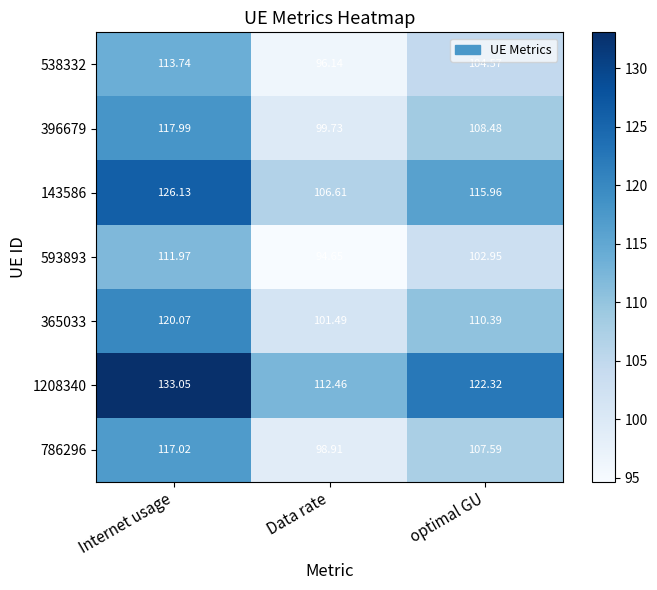

Where does the 786296 series first go above 107?

Internet usage